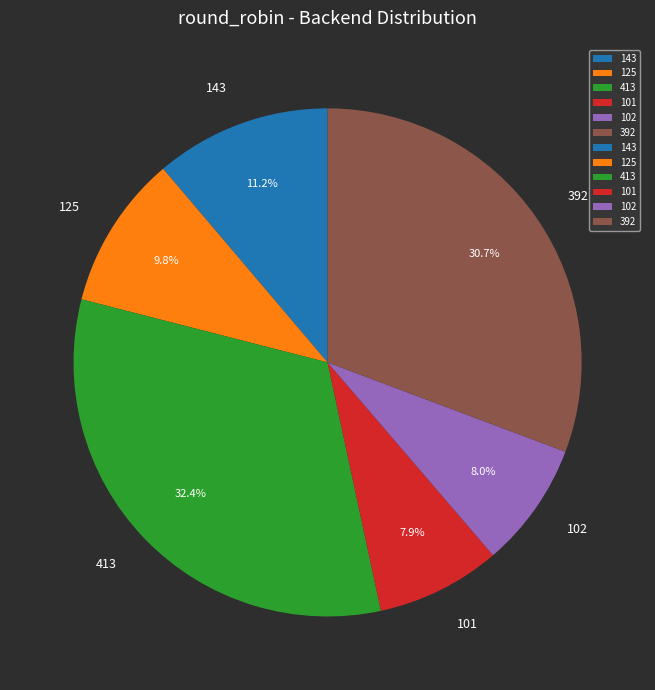

Is it true that 101 is 8% of the pie?

True